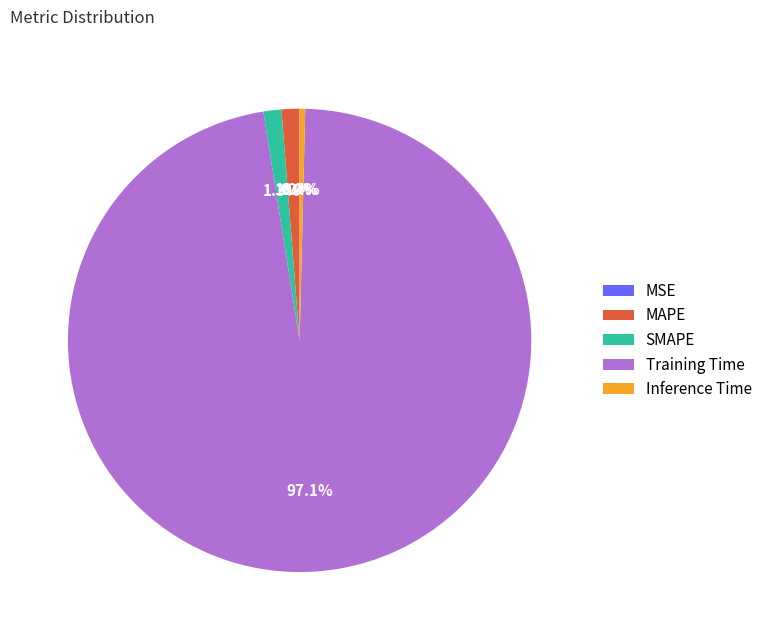

Which category has the biggest portion of the pie?

Training Time